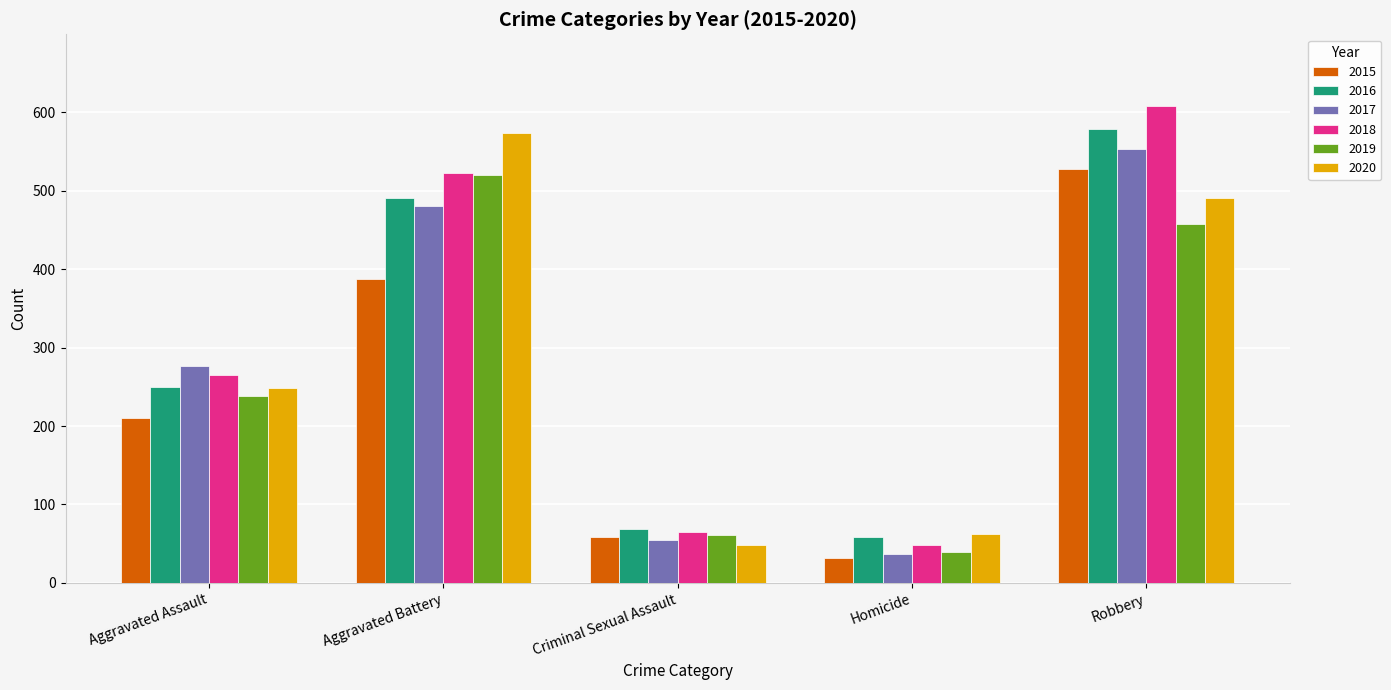

What is the value of the 2017 bar at the 5th from the left?

553